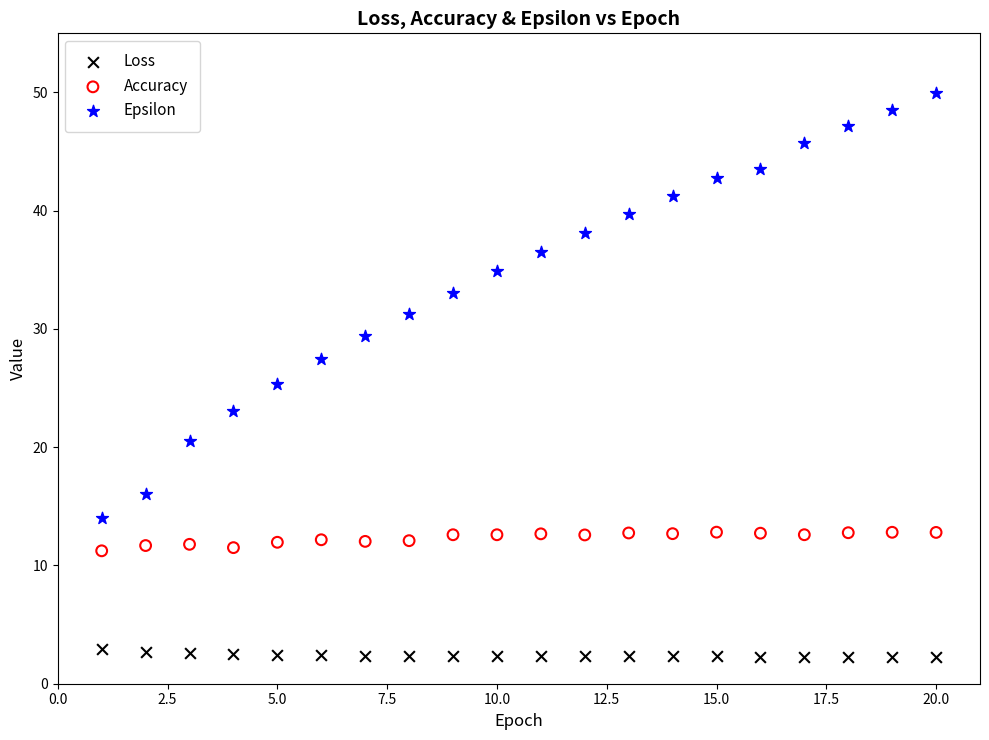

Across all data points, what is the range of Y values (max minus min)?

47.6